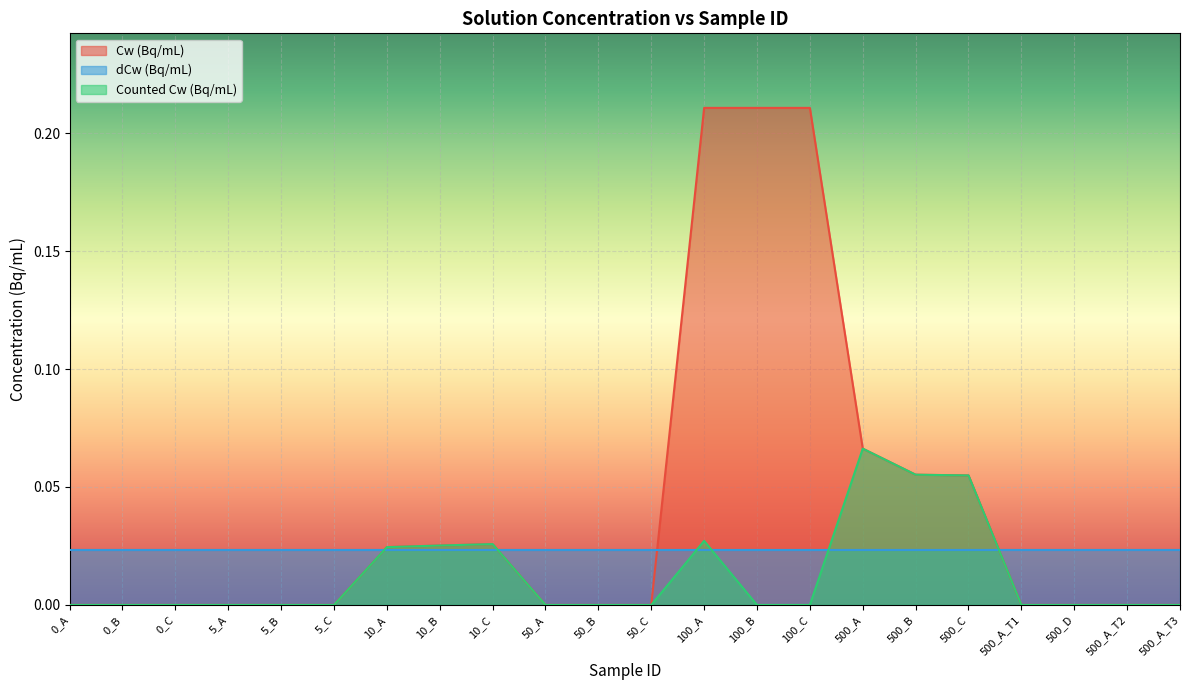

Which series has the largest total across all categories?

Cw (Bq/mL)